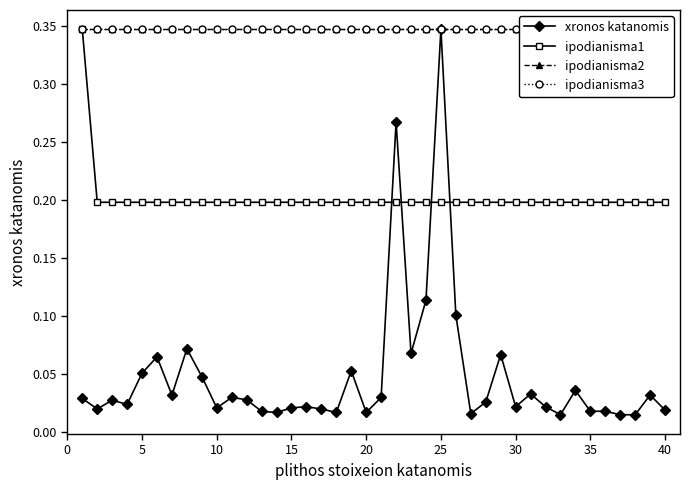

What is the total value across all series at 20?

1.0